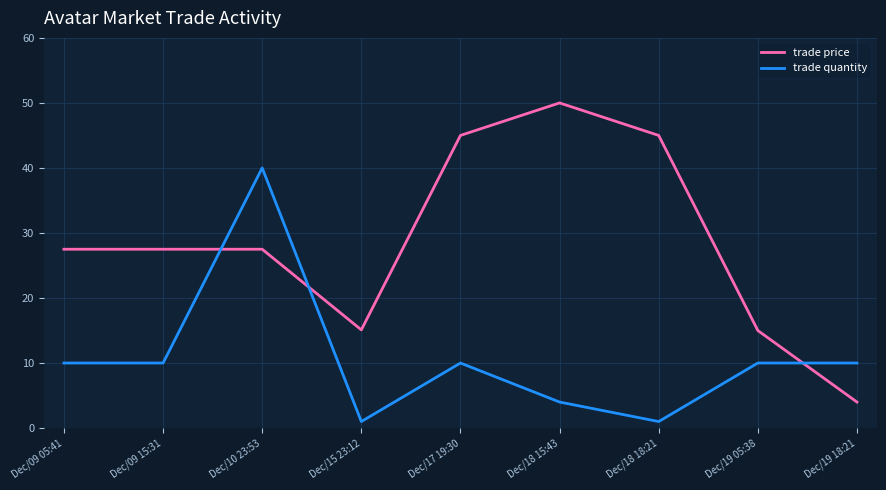

What is the difference between the maximum and minimum values in the trade quantity series?

39.0